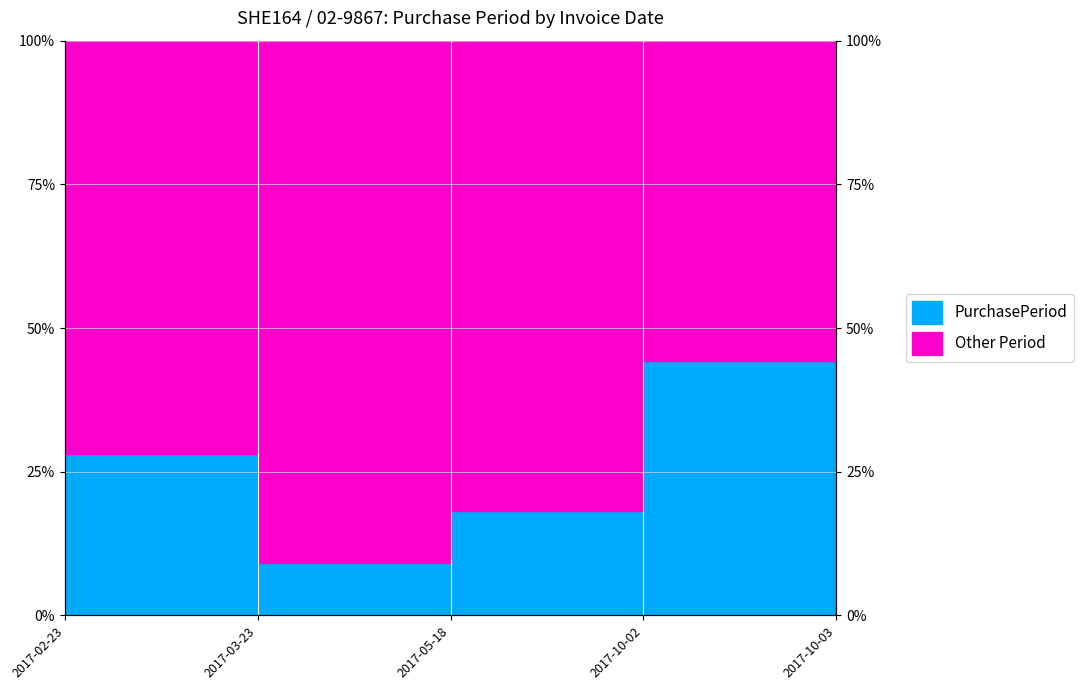

Between 2017-02-23 and 2017-03-23, which is larger?

2017-02-23